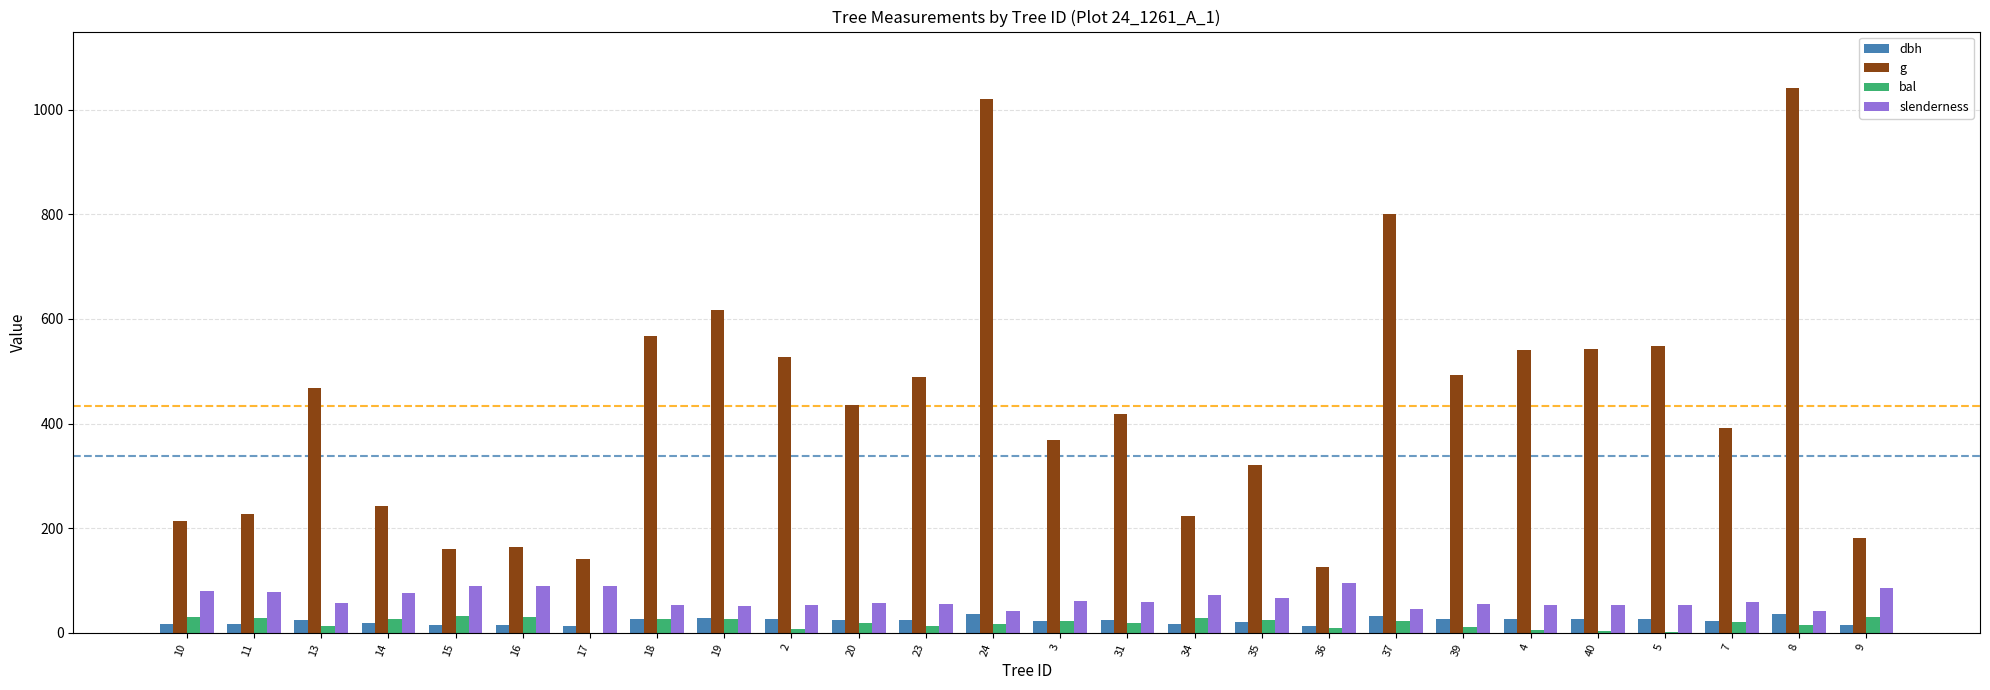

Where does the g series first go above 434?

13